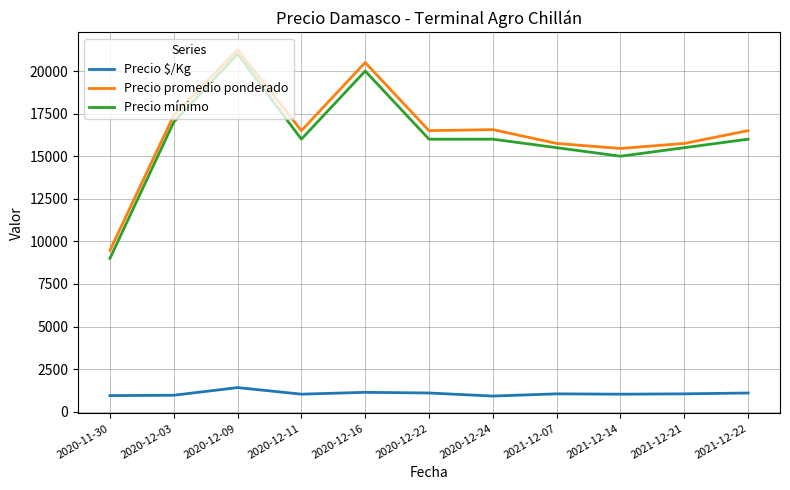

Where is the first local maximum for Precio mínimo?

2020-12-09